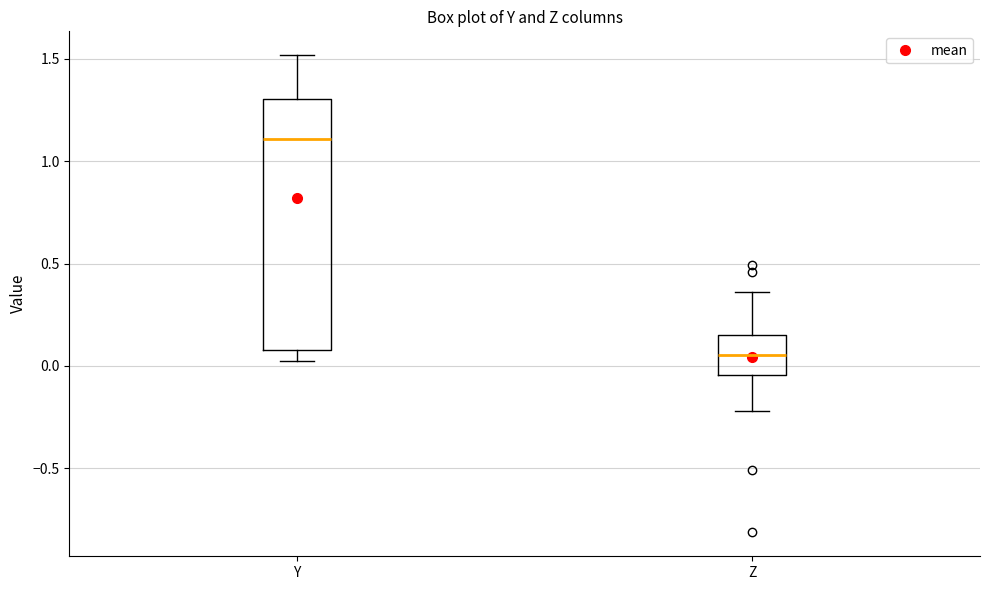

Where does the lower whisker of the box for Z end on the y-axis? The values are not printed on the chart, so give them approximately, as read against the axis.

-0.20